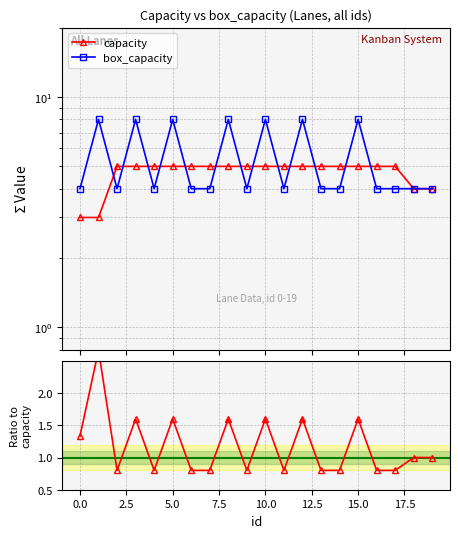

Which series has the largest total across all categories?

box_capacity